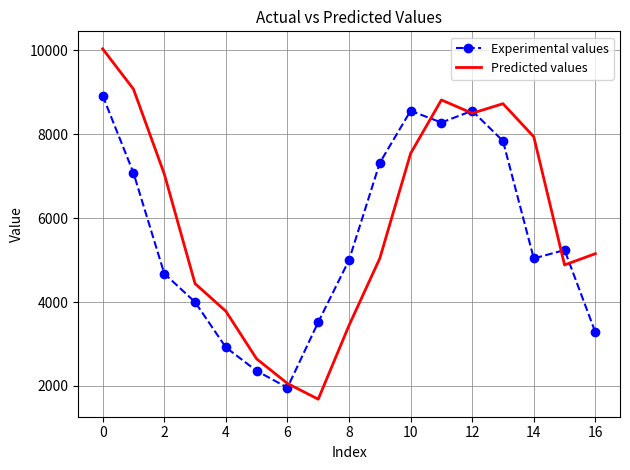

List the series in order of their overall mean, highest first.

Predicted values, Experimental values